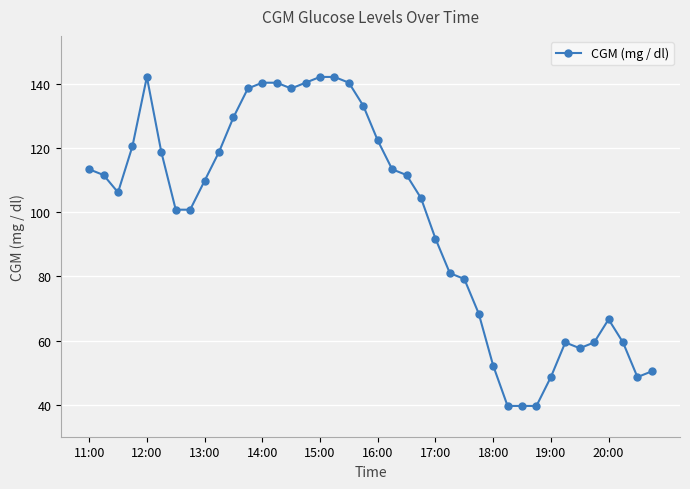

What is the value of the 32nd point from the left?

39.6